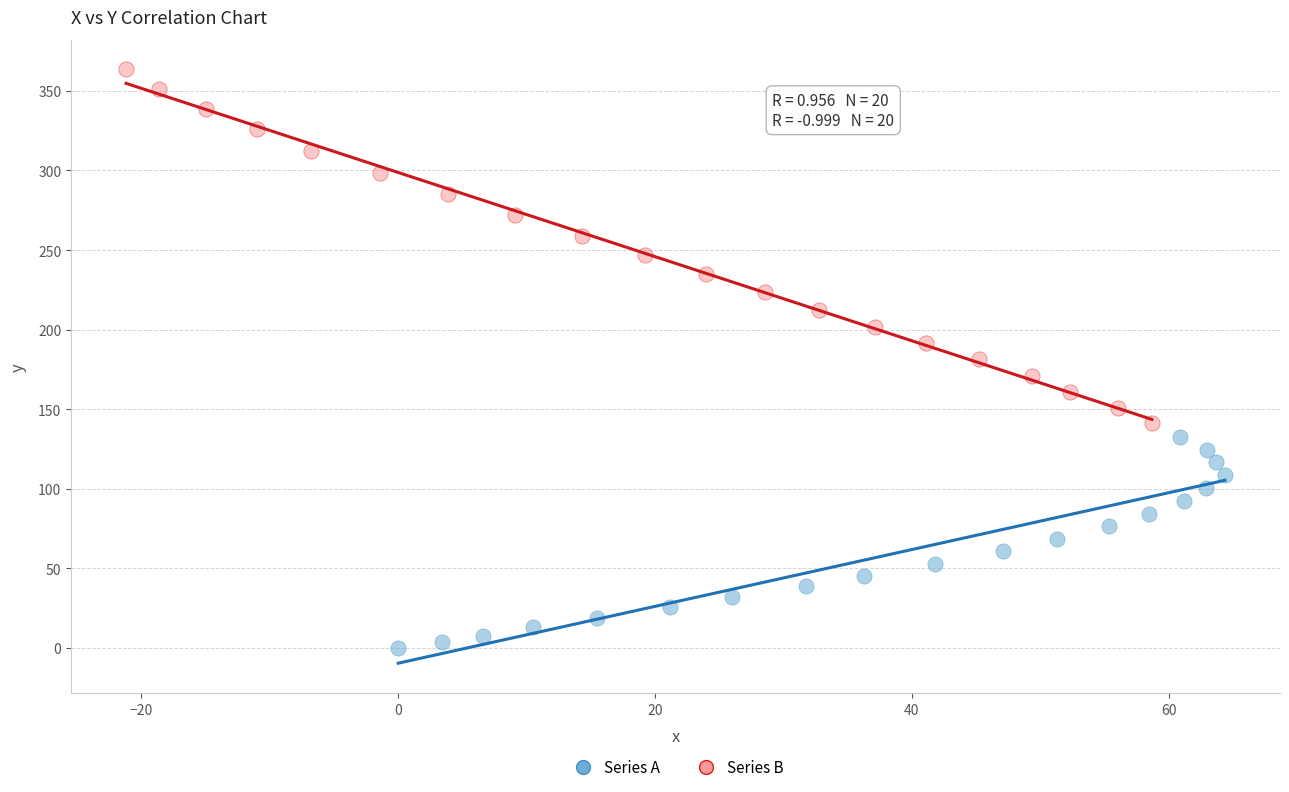

Which series contains the lowest Y value?

Series A